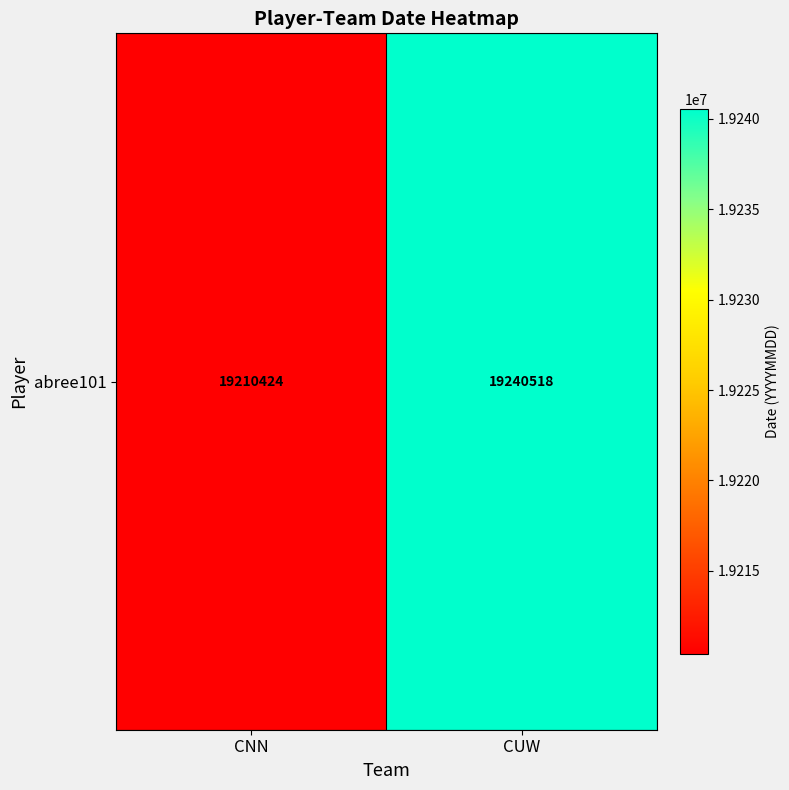

The chart shows a value of 19210424 at CNN. True or false?

True